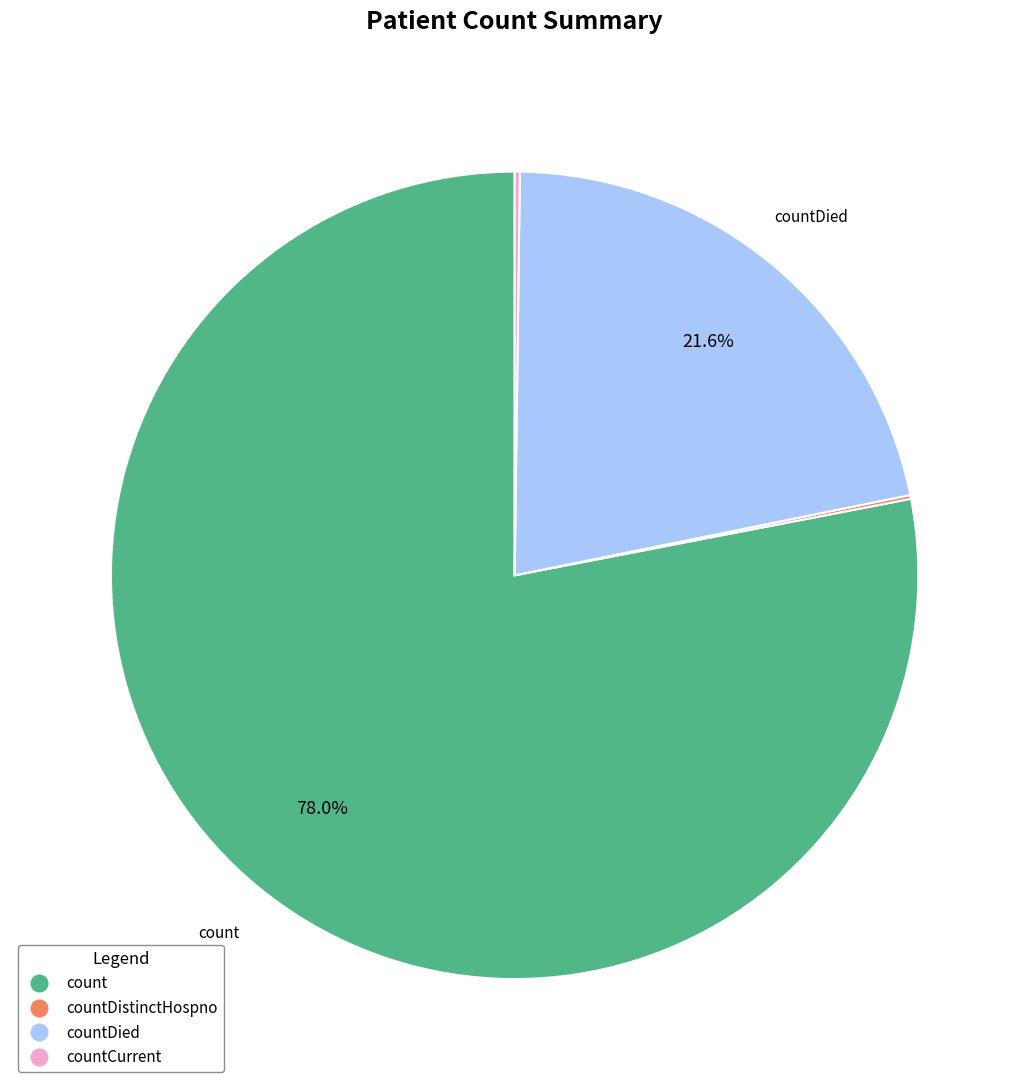

To the nearest percent, what is the average slice percentage?

25%